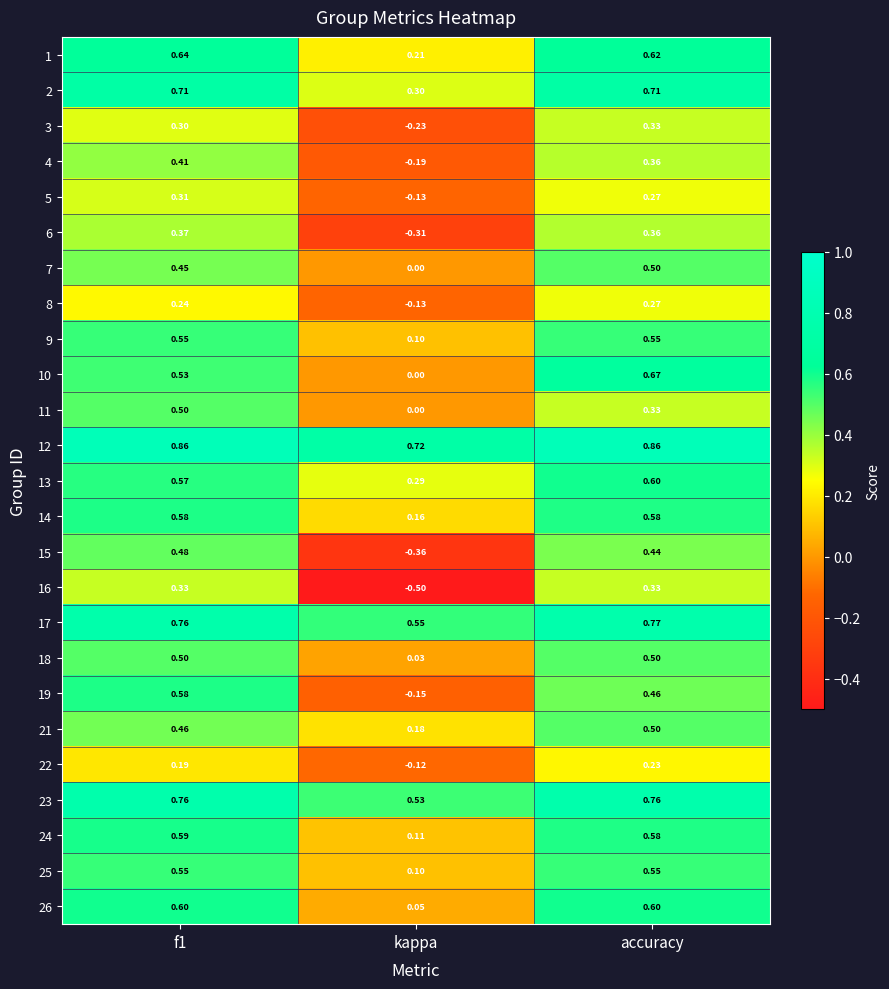

Is the value of 12 at accuracy greater than the value of 3 at kappa?

Yes